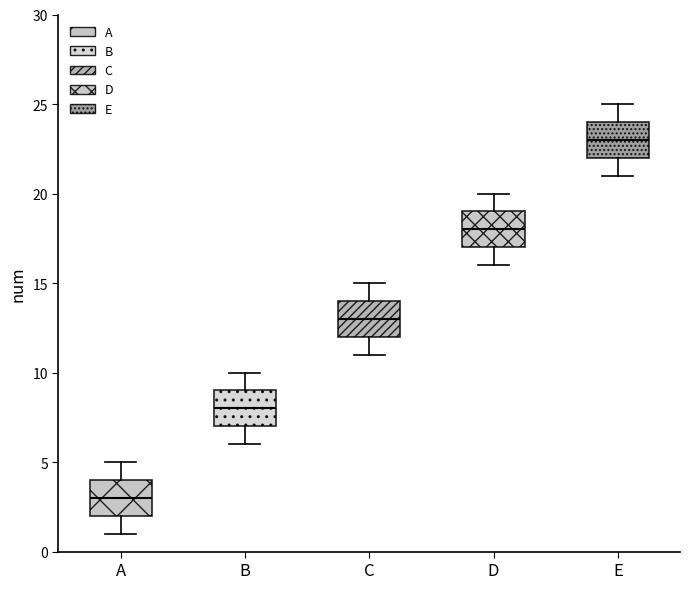

Where does the upper whisker of the box for A end on the y-axis? The values are not printed on the chart, so give them approximately, as read against the axis.

5